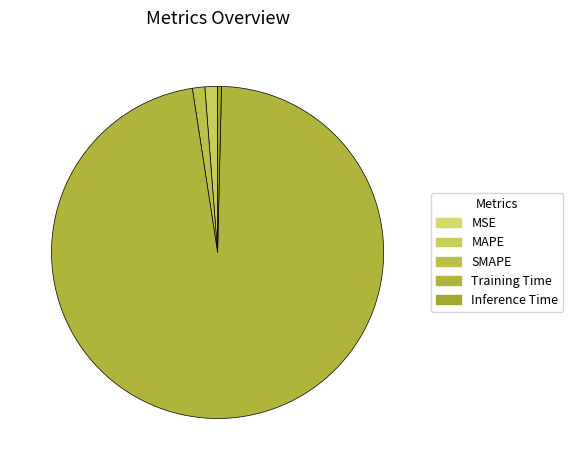

To the nearest percent, what is the average slice percentage?

20%